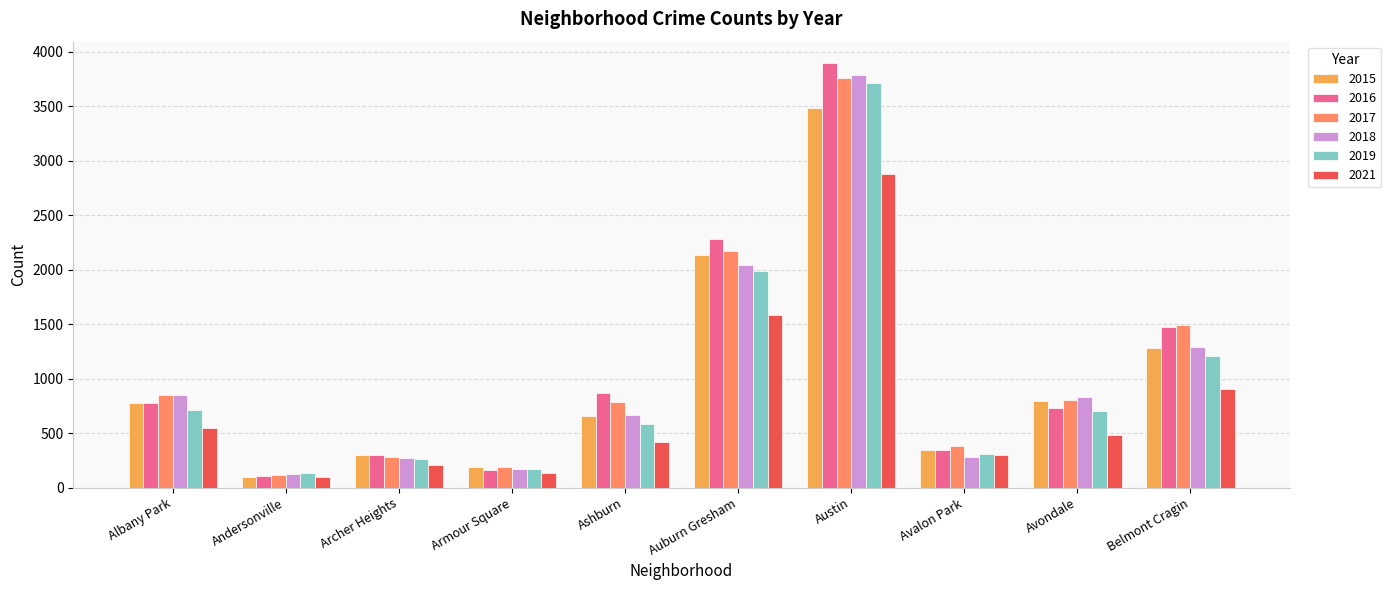

How many bars are there in each group?

6